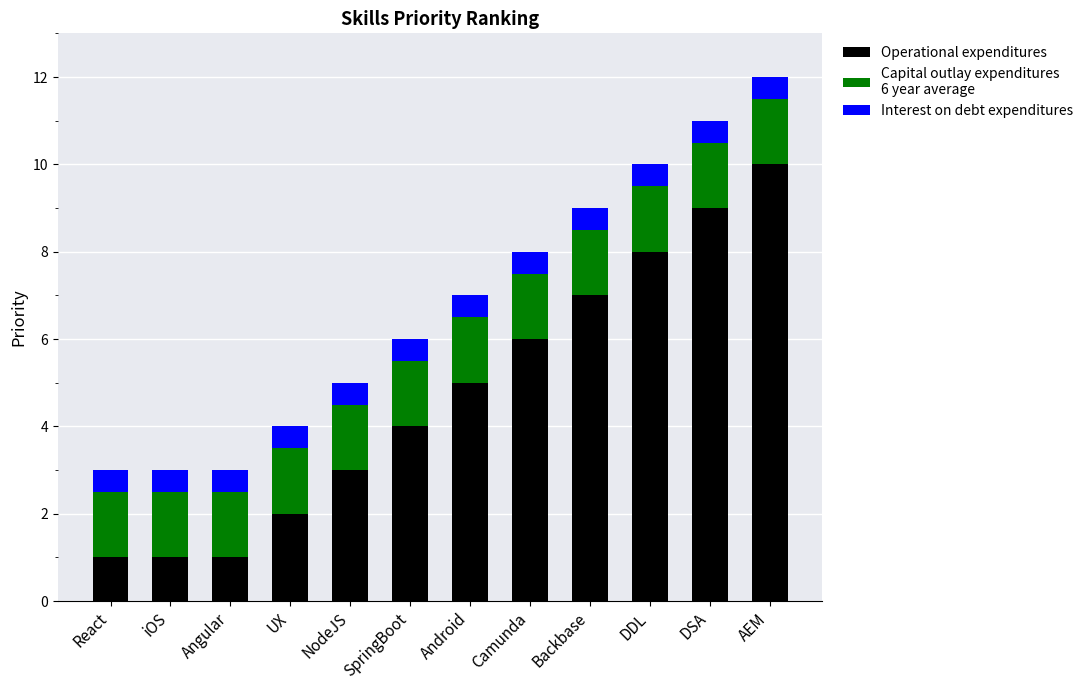

What is the total value across all series at Camunda?

8.0